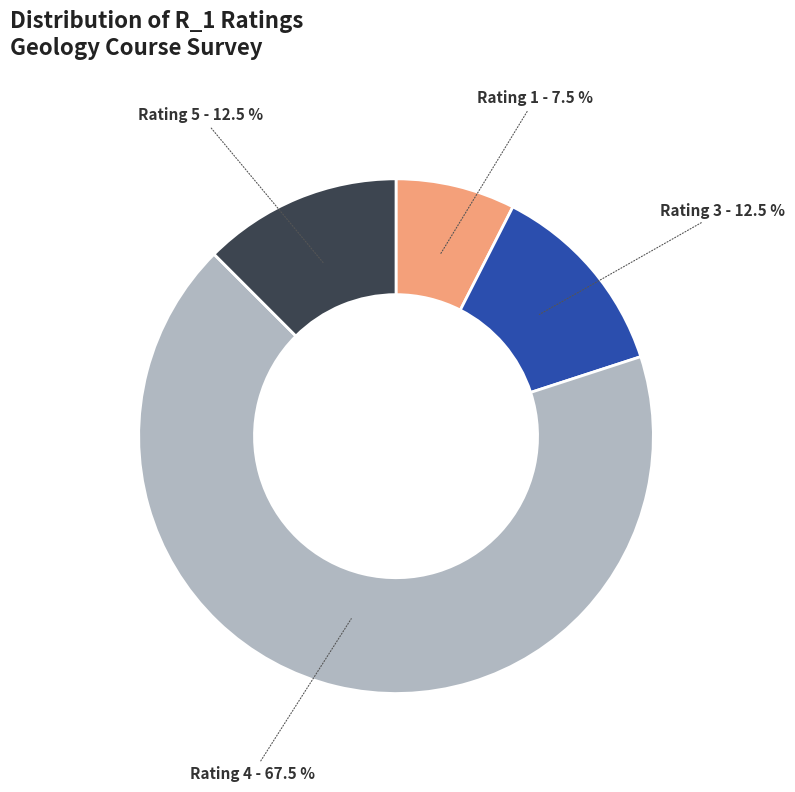

Is there any slice that represents more than half of the pie?

Yes